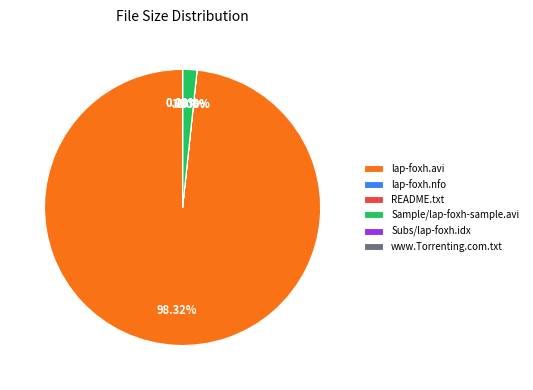

What is the largest slice in the pie chart?

lap-foxh.avi